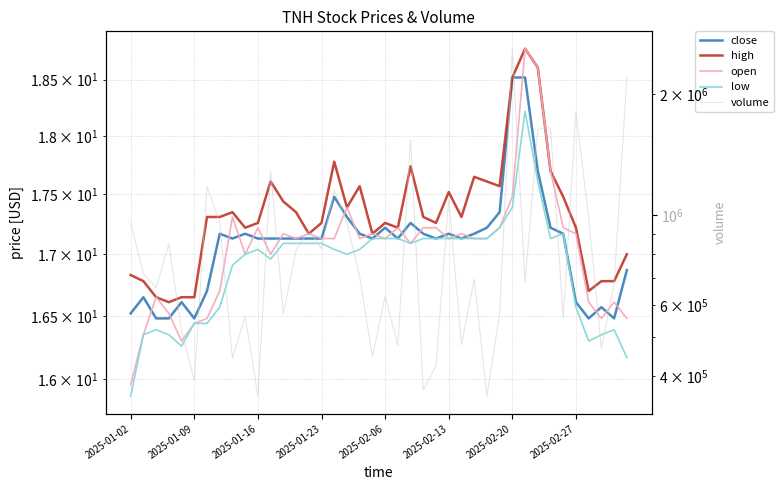

What is the maximum value for open?

18.8